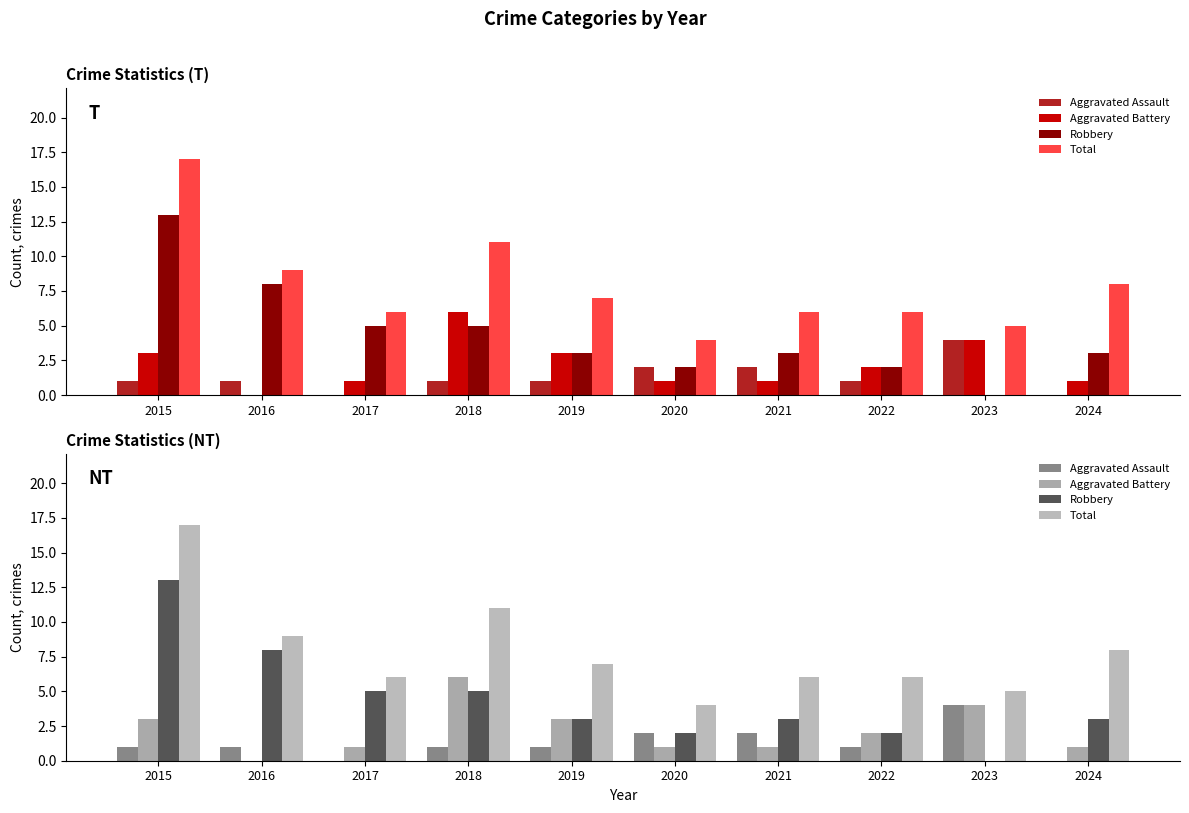

What is the sum of all Total values?

79